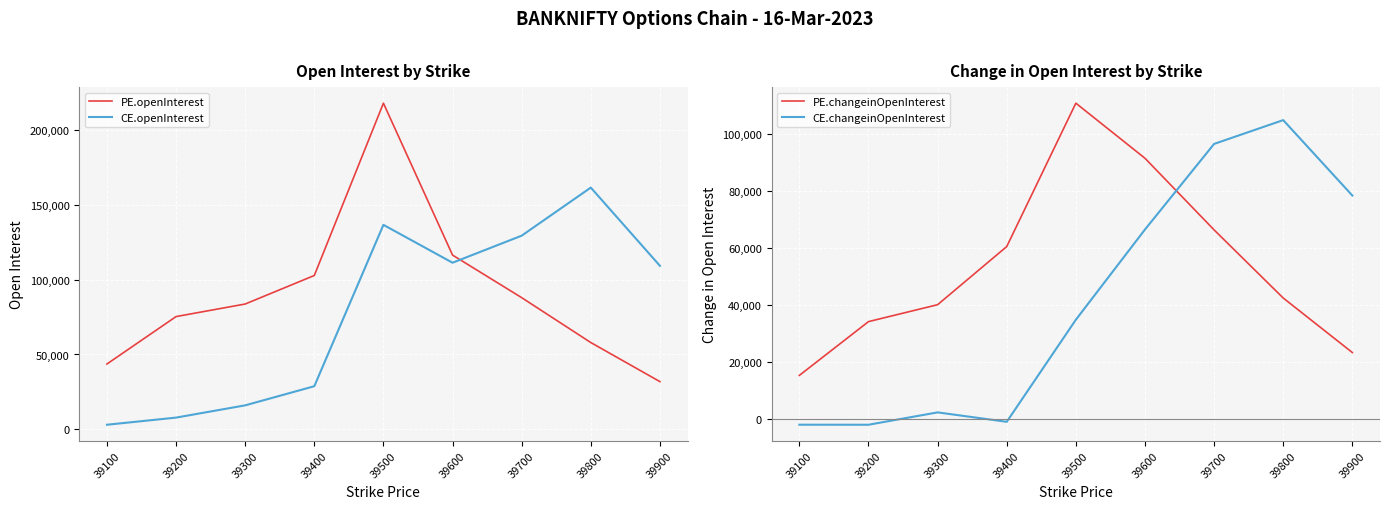

What is the minimum value for PE.openInterest?

31884